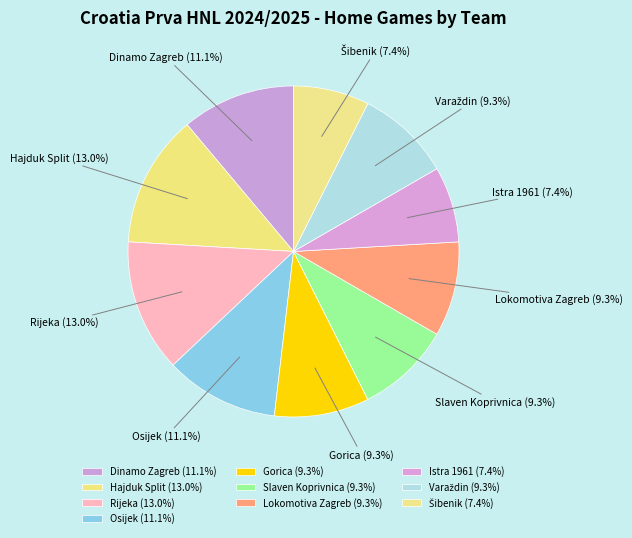

What percentage do Osijek and Slaven Koprivnica together represent?

20.4%